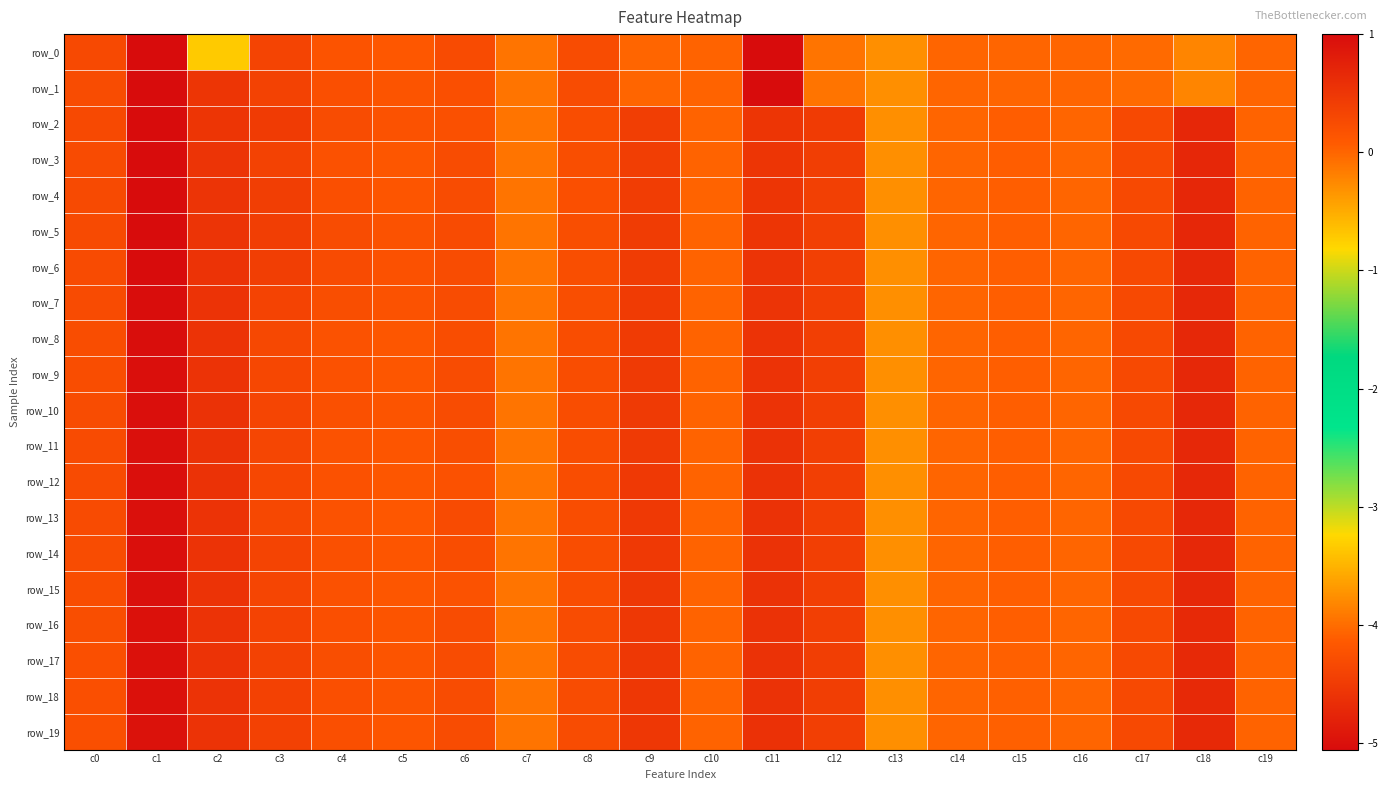

What is the total value across all series at c9?

8.1